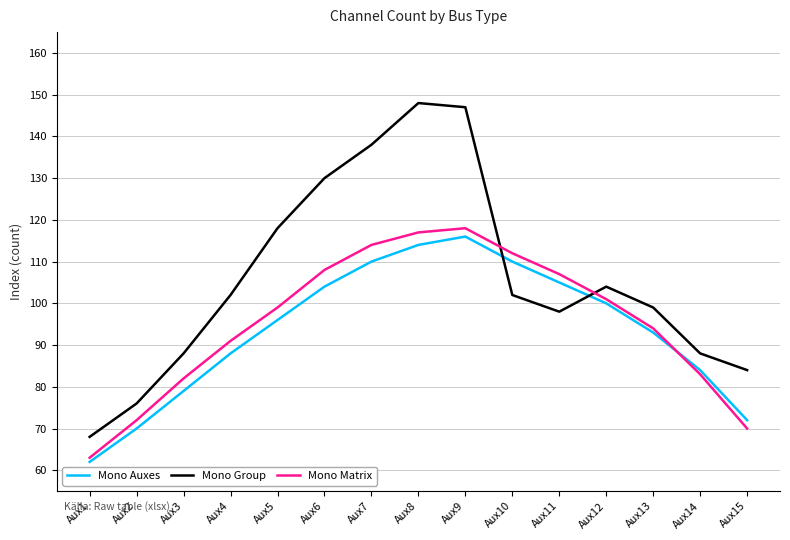

How many series are shown in this chart?

3